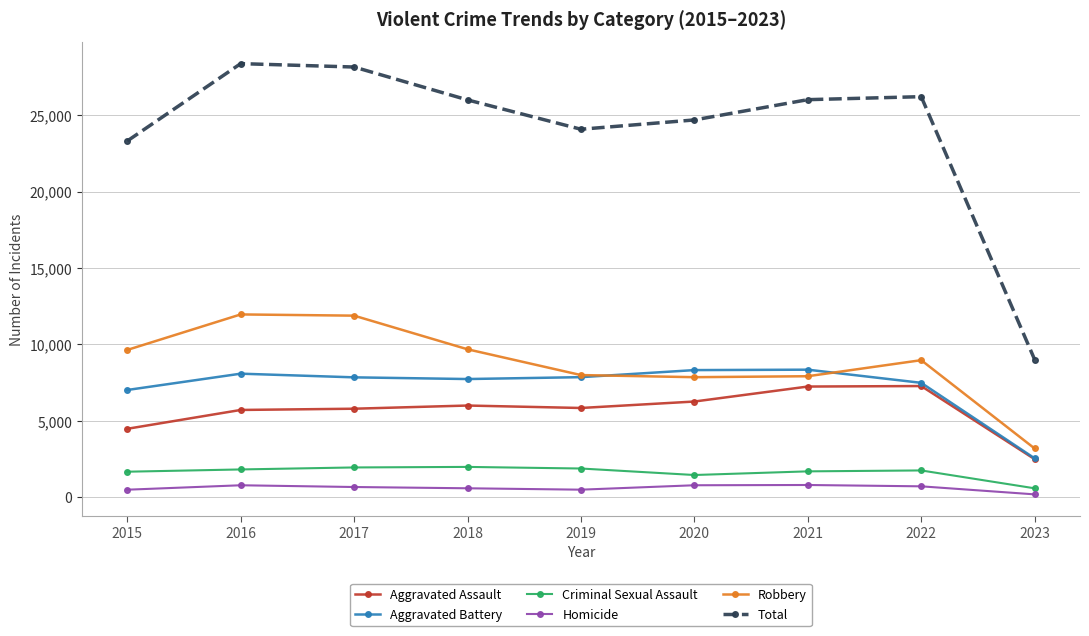

How many lines are shown in the chart?

6